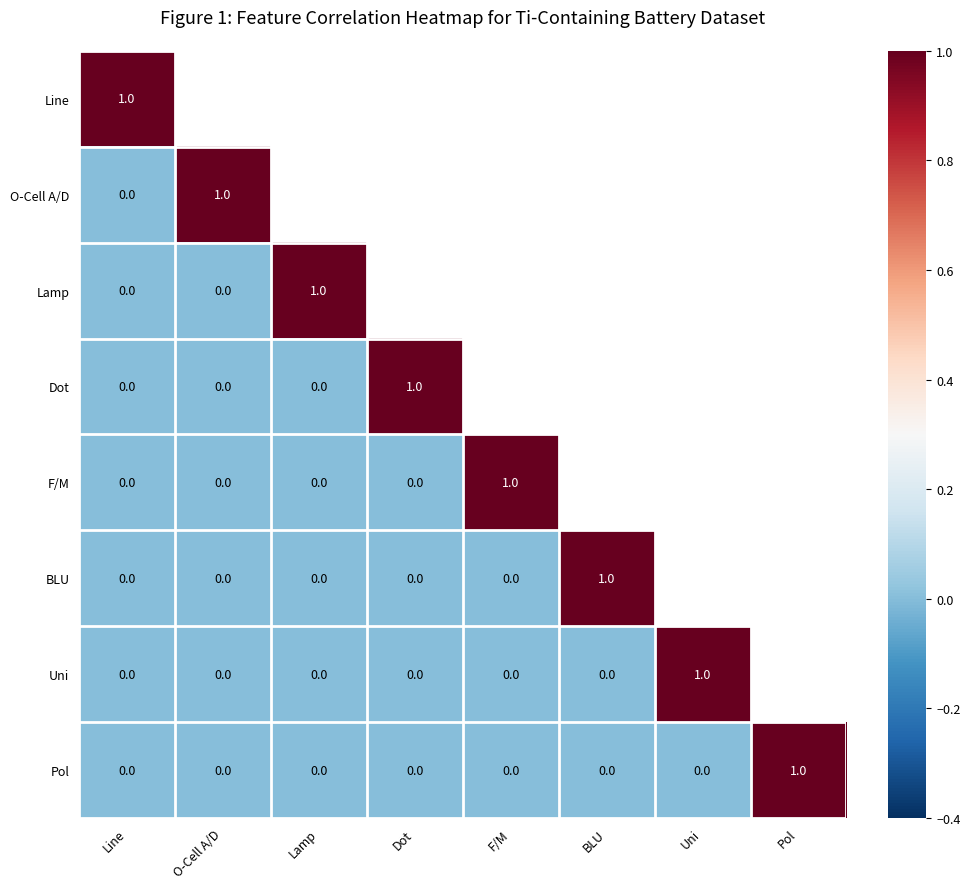

How many Pol values are between 0 and 1?

8